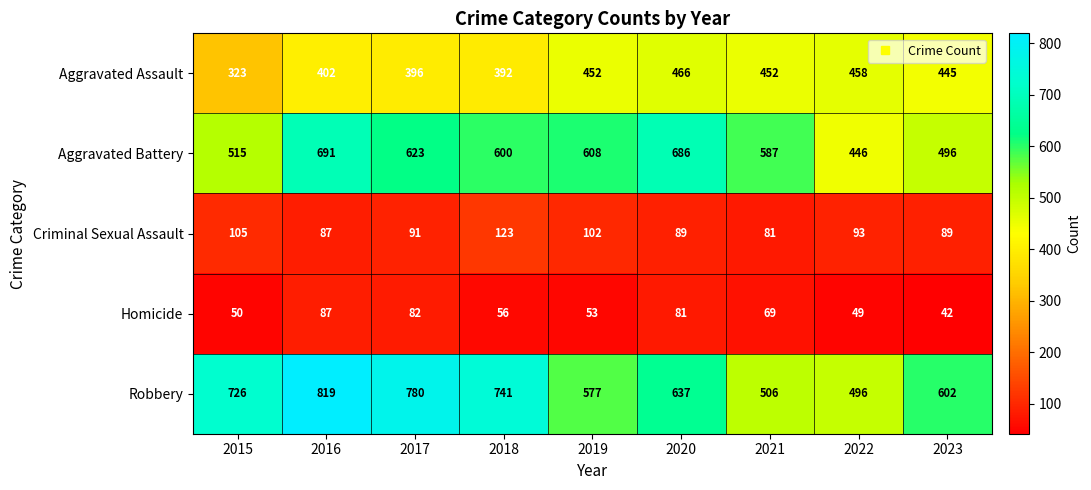

Which label corresponds to the largest value in the chart?

2016